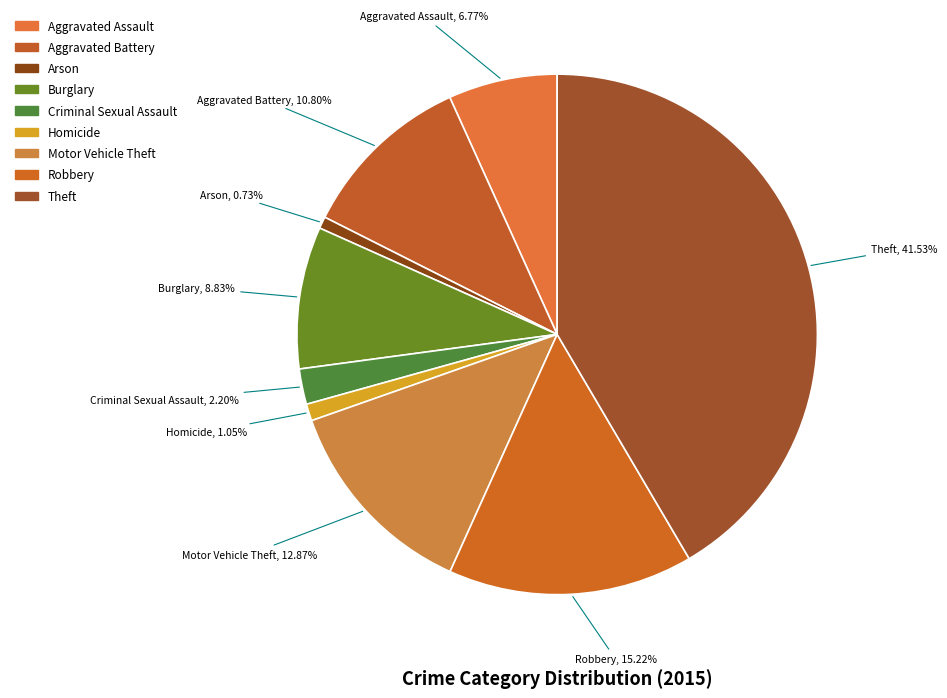

Does Theft represent more than half of the total?

No